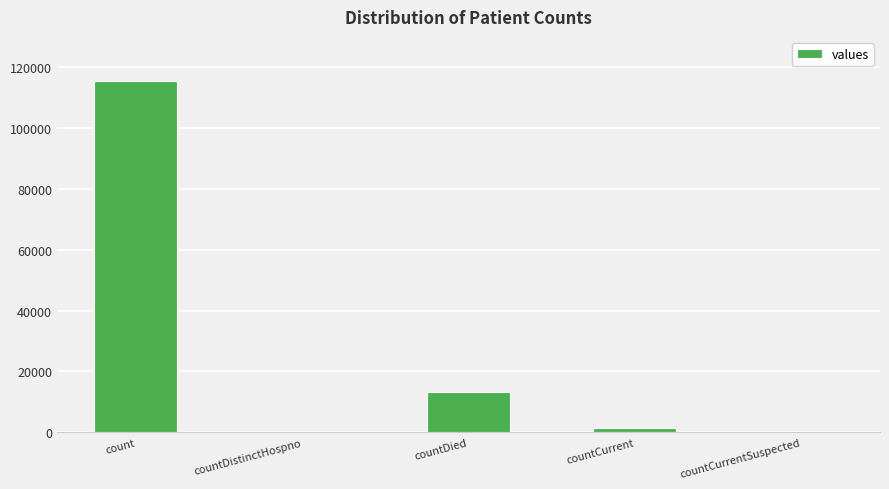

The value at count is 115379. True or false?

True